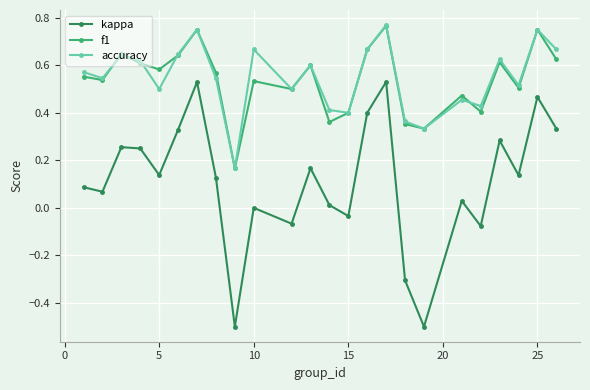

True or false: f1 has more than 0 interior local peaks.

True